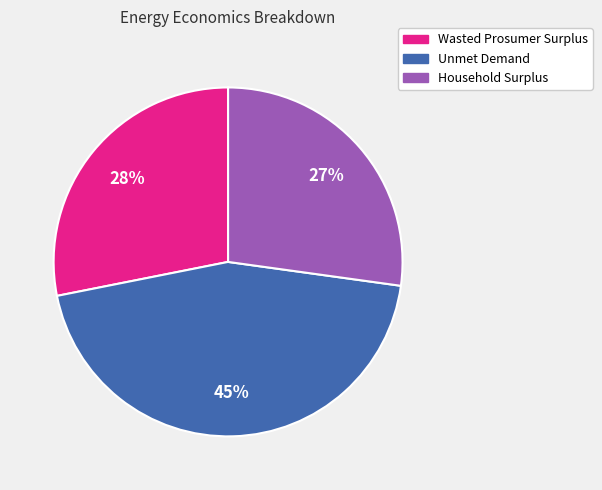

Rank the categories by value from highest to lowest.

Unmet Demand, Wasted Prosumer Surplus, Household Surplus